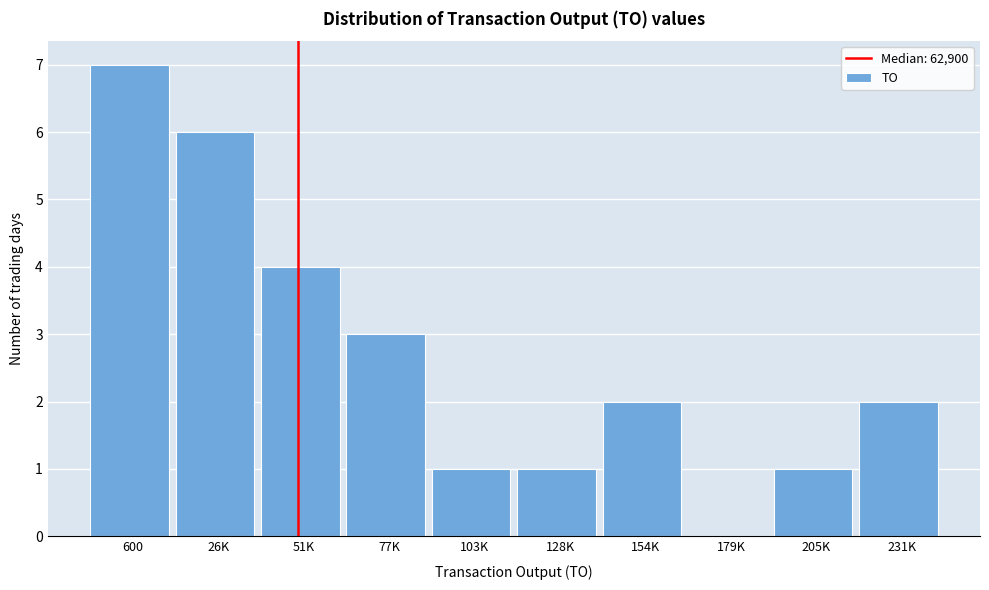

Reading left to right, extract all data points from this chart.

600=7	26K=6	51K=4	77K=3	103K=1	128K=1	154K=2	179K=0	205K=1	231K=2